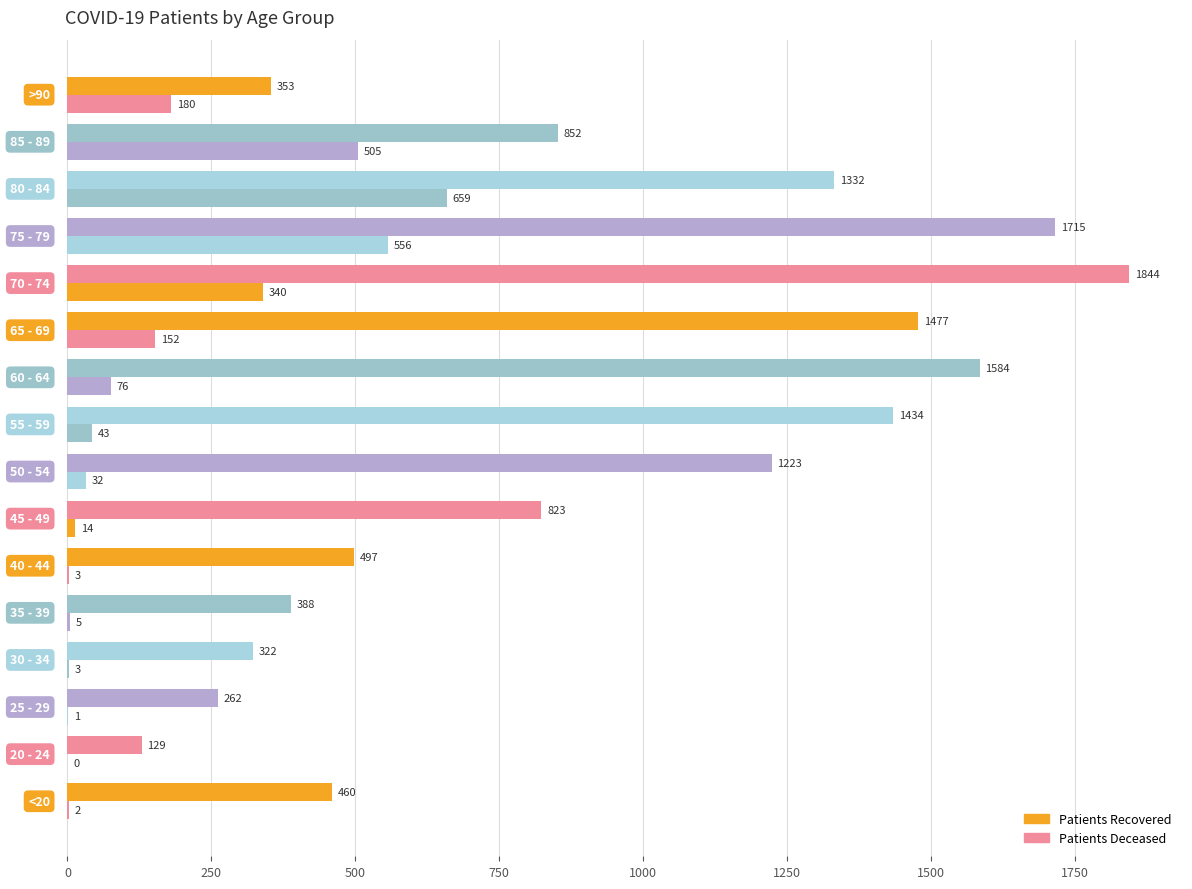

True or false: patients_deceased has a value of 5 at 1000.

False